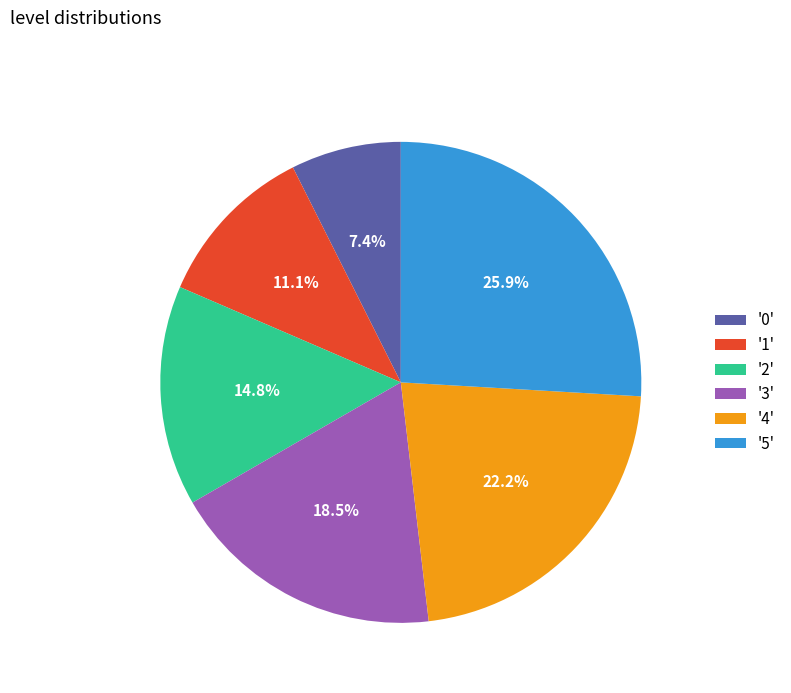

Between '3' and '4', which is larger?

'4'